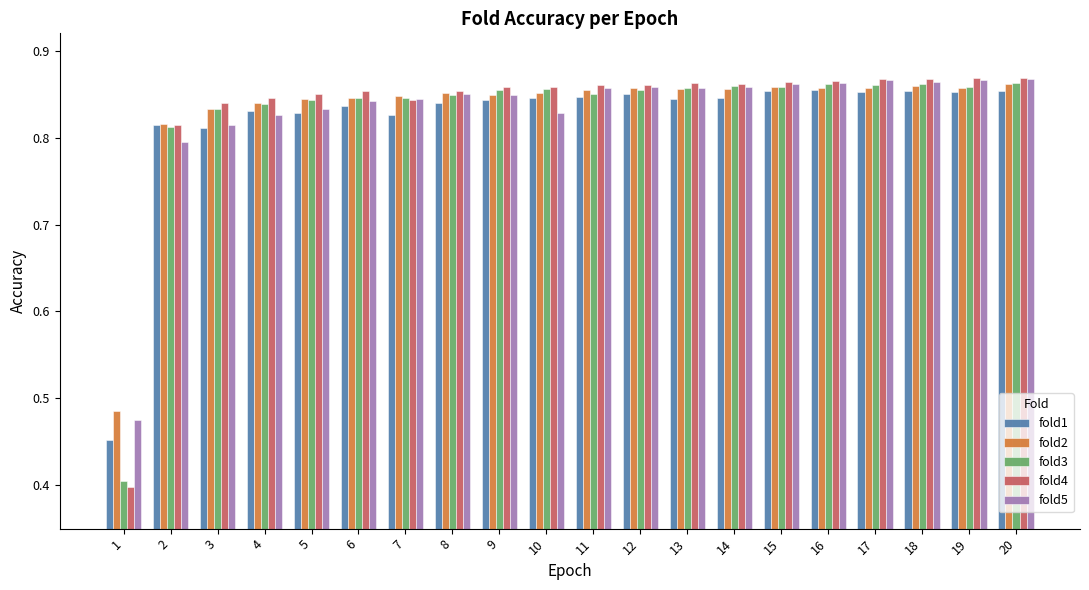

What is the total value across all series at 2?

4.1